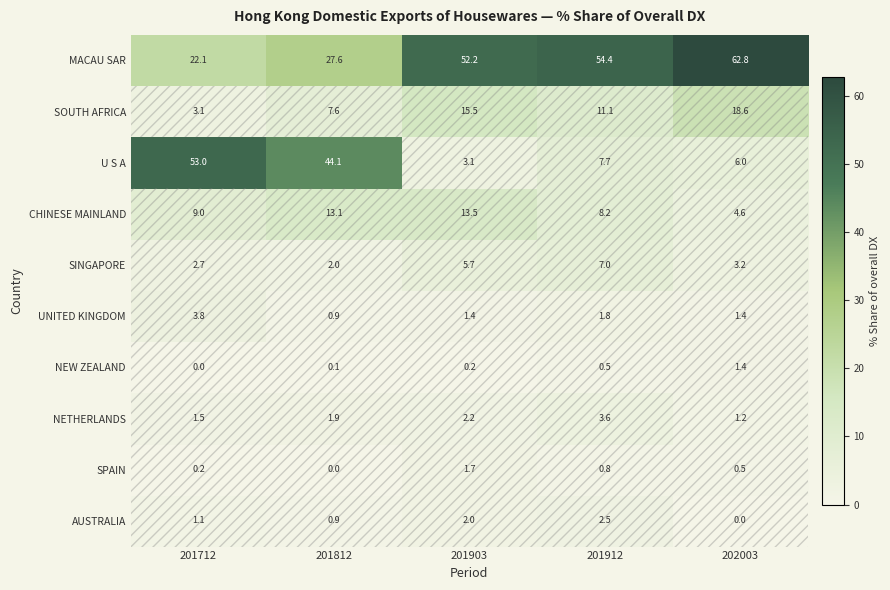

The value of UNITED KINGDOM at 202003 is 1.4. True or false?

True